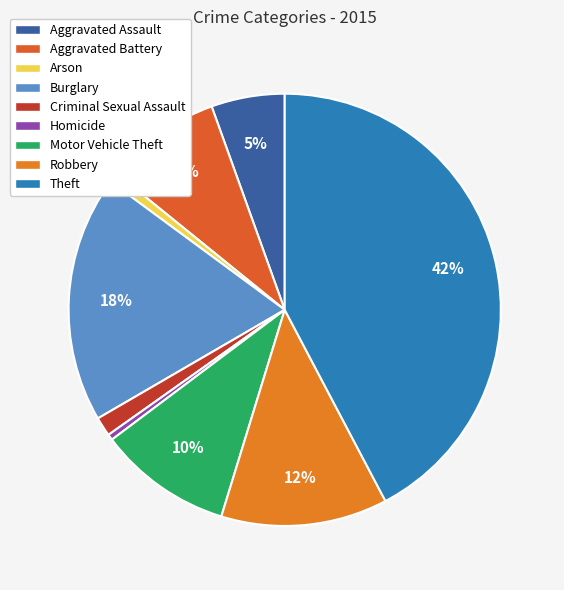

What is the change in value from Aggravated Assault to Theft?

+1099